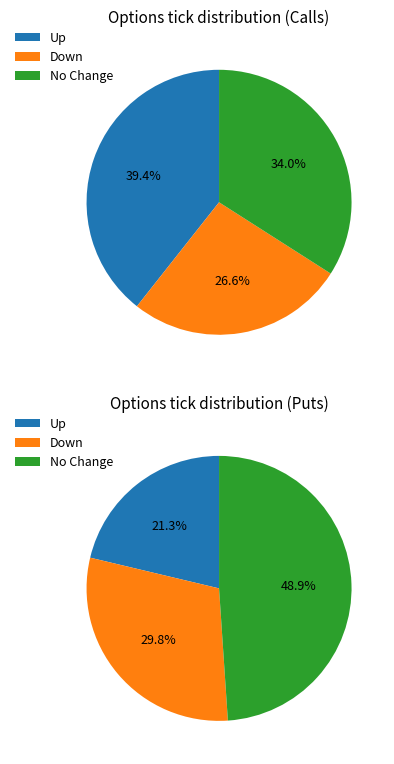

Rank the categories by value from lowest to highest.

down, no_change, up